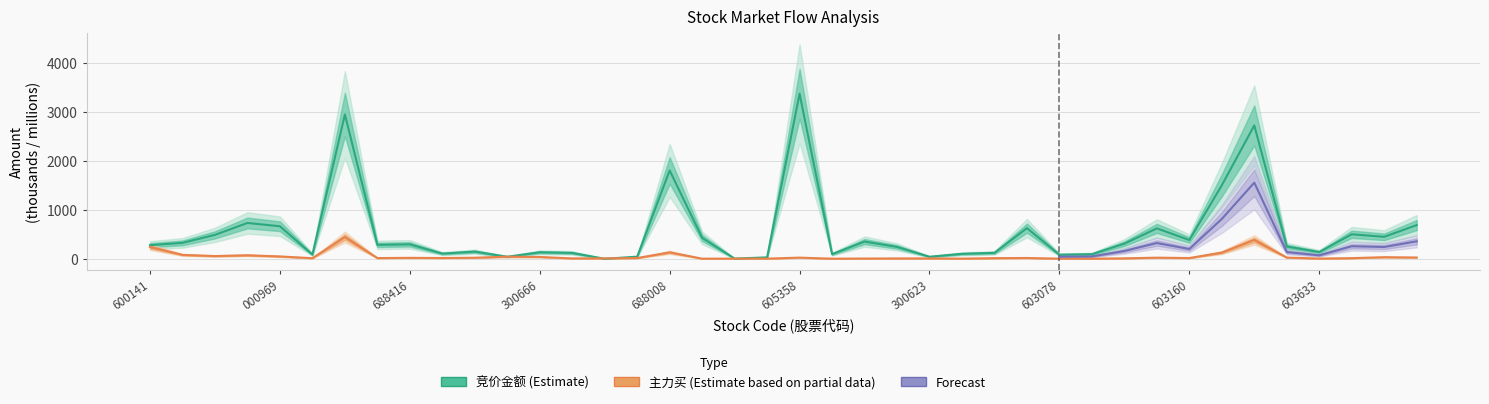

True or false: 主力买 has a value of 47.7 at 000969.

True